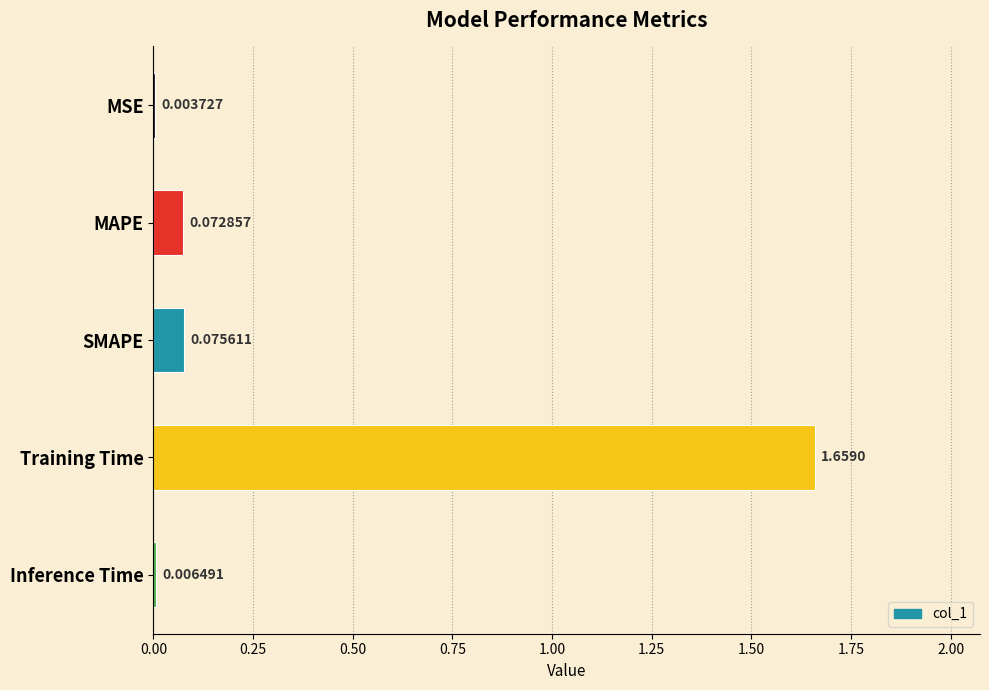

At which label is the value closest to 0?

MSE